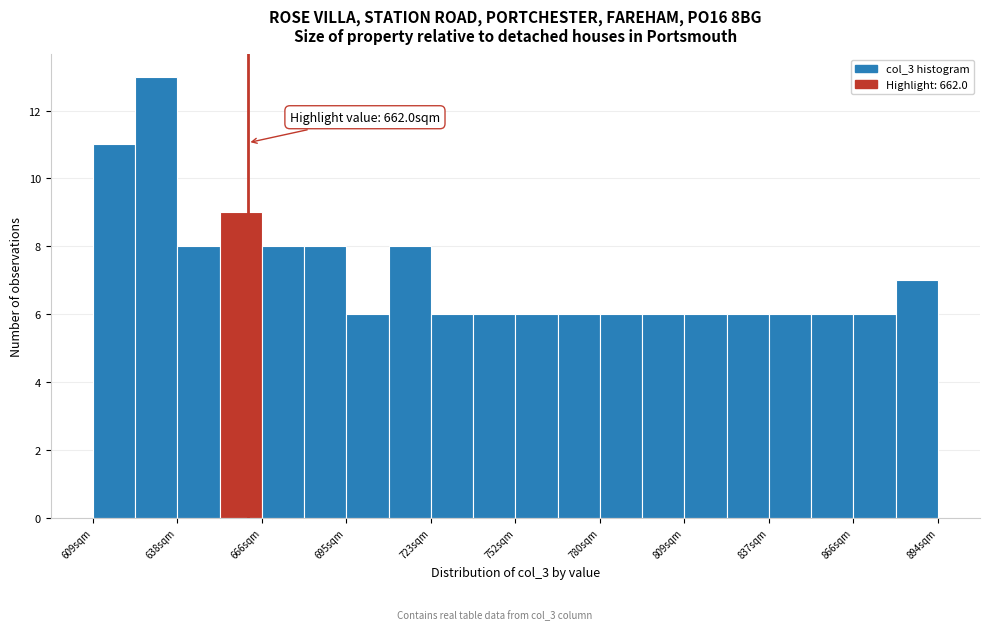

Around what value on the x-axis is the tallest bar? Give the approximate position of its centre, as read against the axis.

630